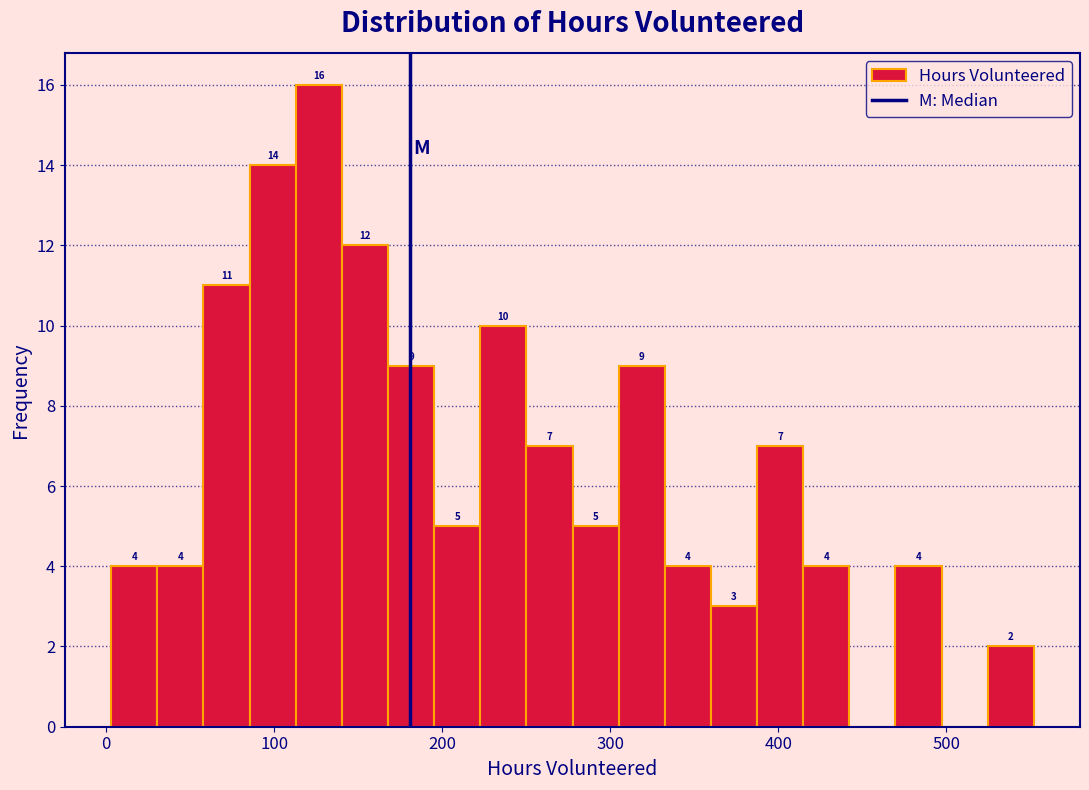

Around what value on the x-axis is the tallest bar? Give the approximate position of its centre, as read against the axis.

130